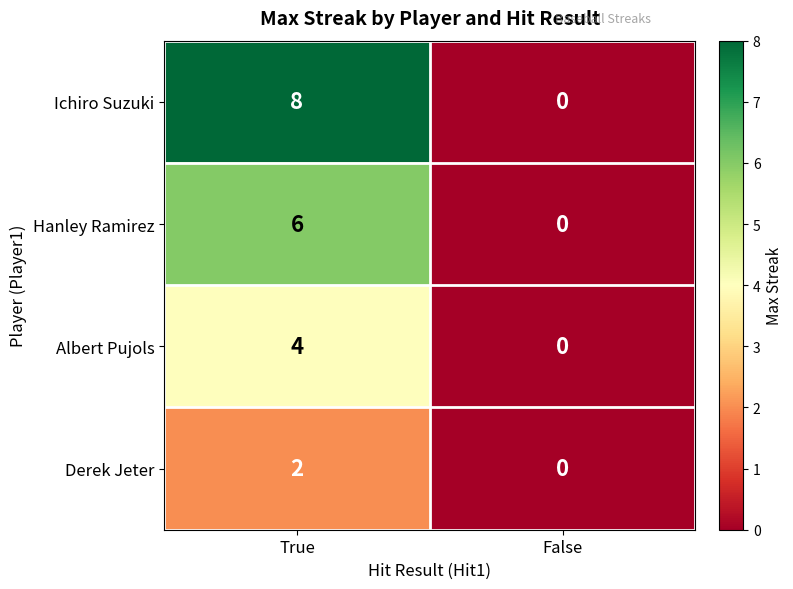

Which series has the largest total across all categories?

Ichiro Suzuki